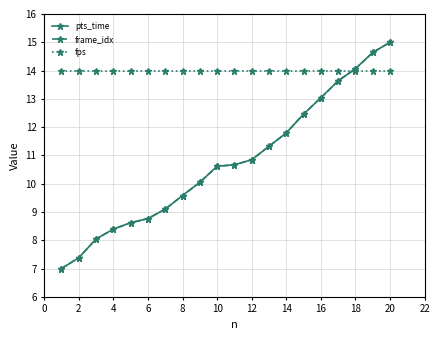

What is the lowest value of the frame_idx series?

7.0